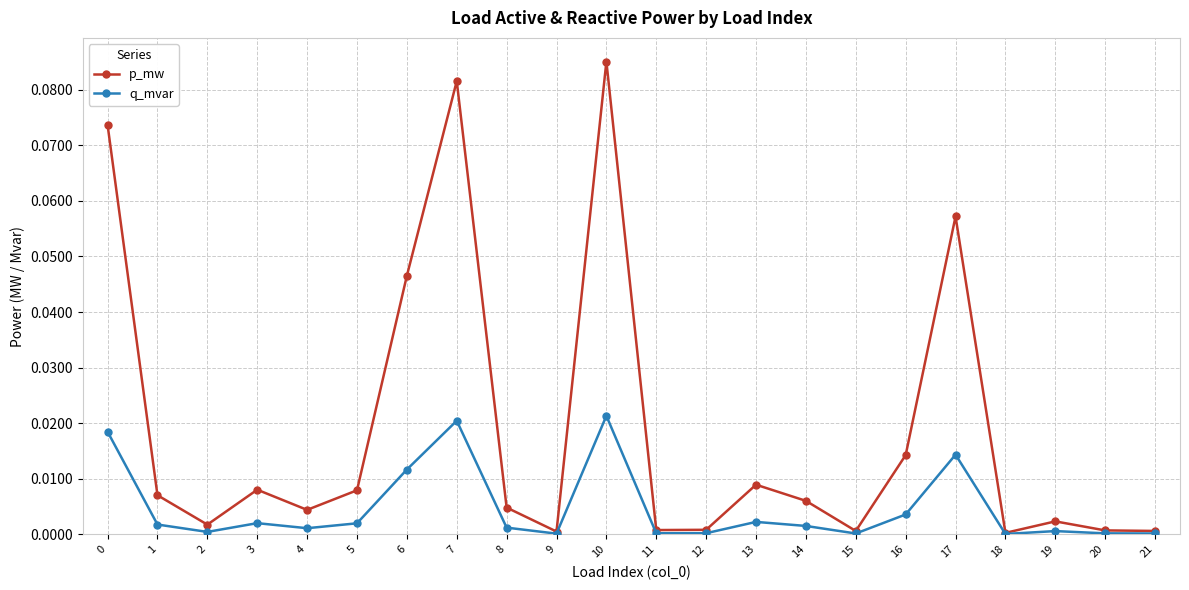

True or false: p_mw has more than 1 points higher than both neighbors.

True